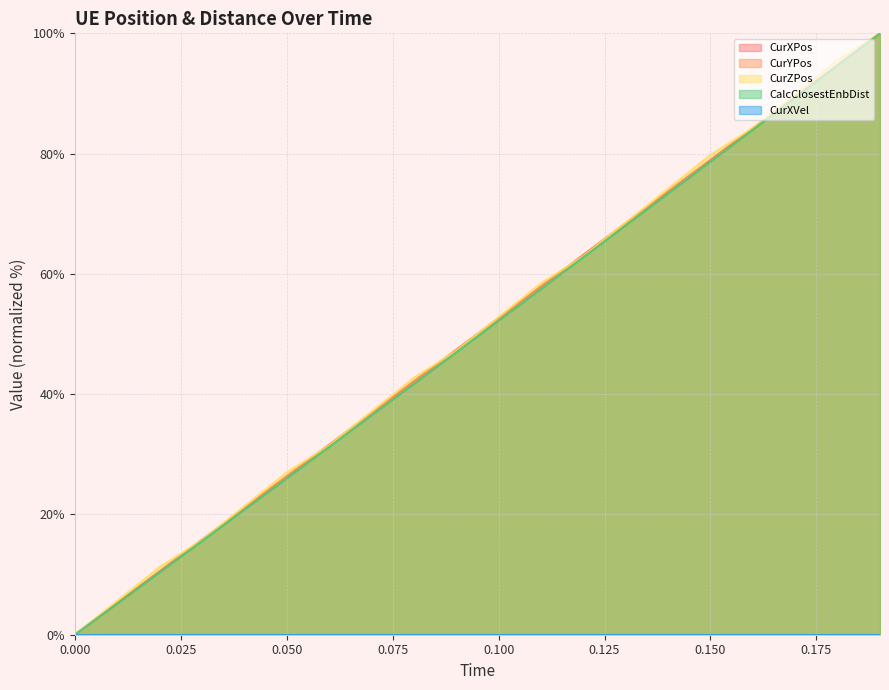

At which category does the chart reach its peak across all series?

0.19